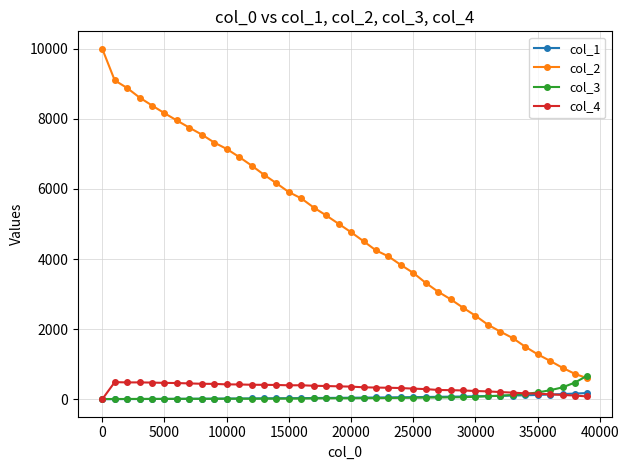

Does the chart display data point markers on the line(s)?

Yes